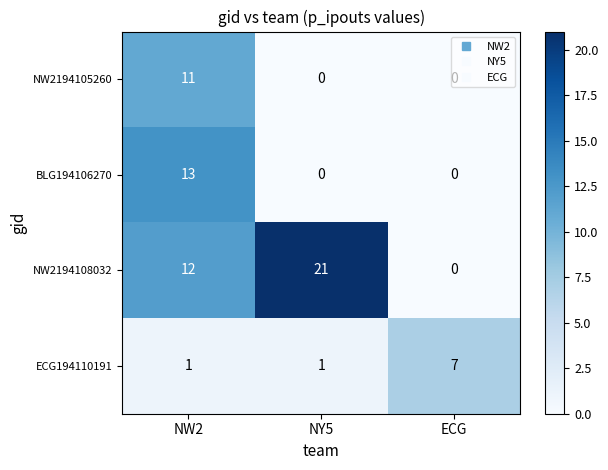

How many series are shown in this chart?

4